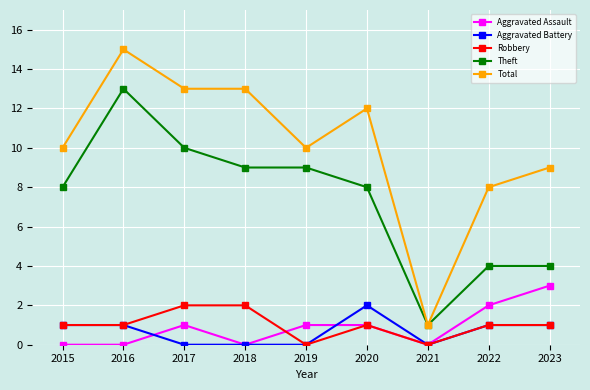

Between 2015 and 2022, which series saw the biggest shift?

Theft